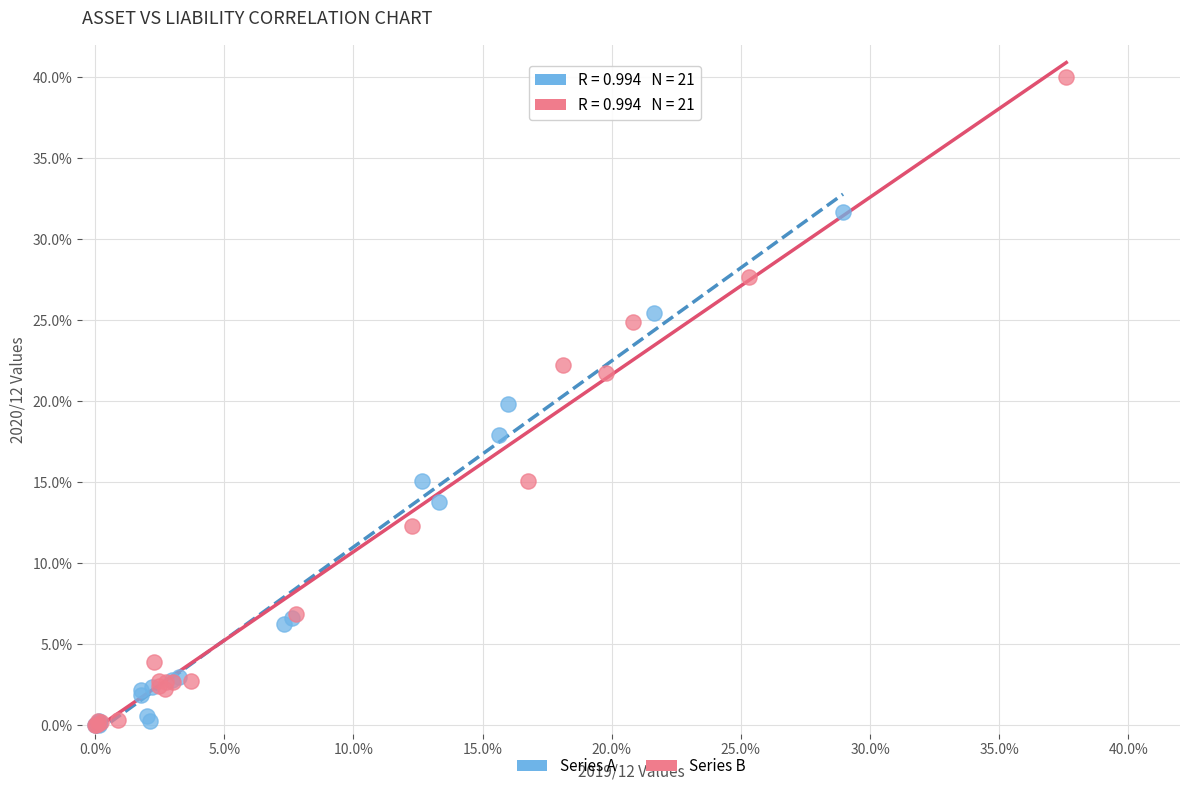

Which series has the largest Y range (max minus min)?

Series B